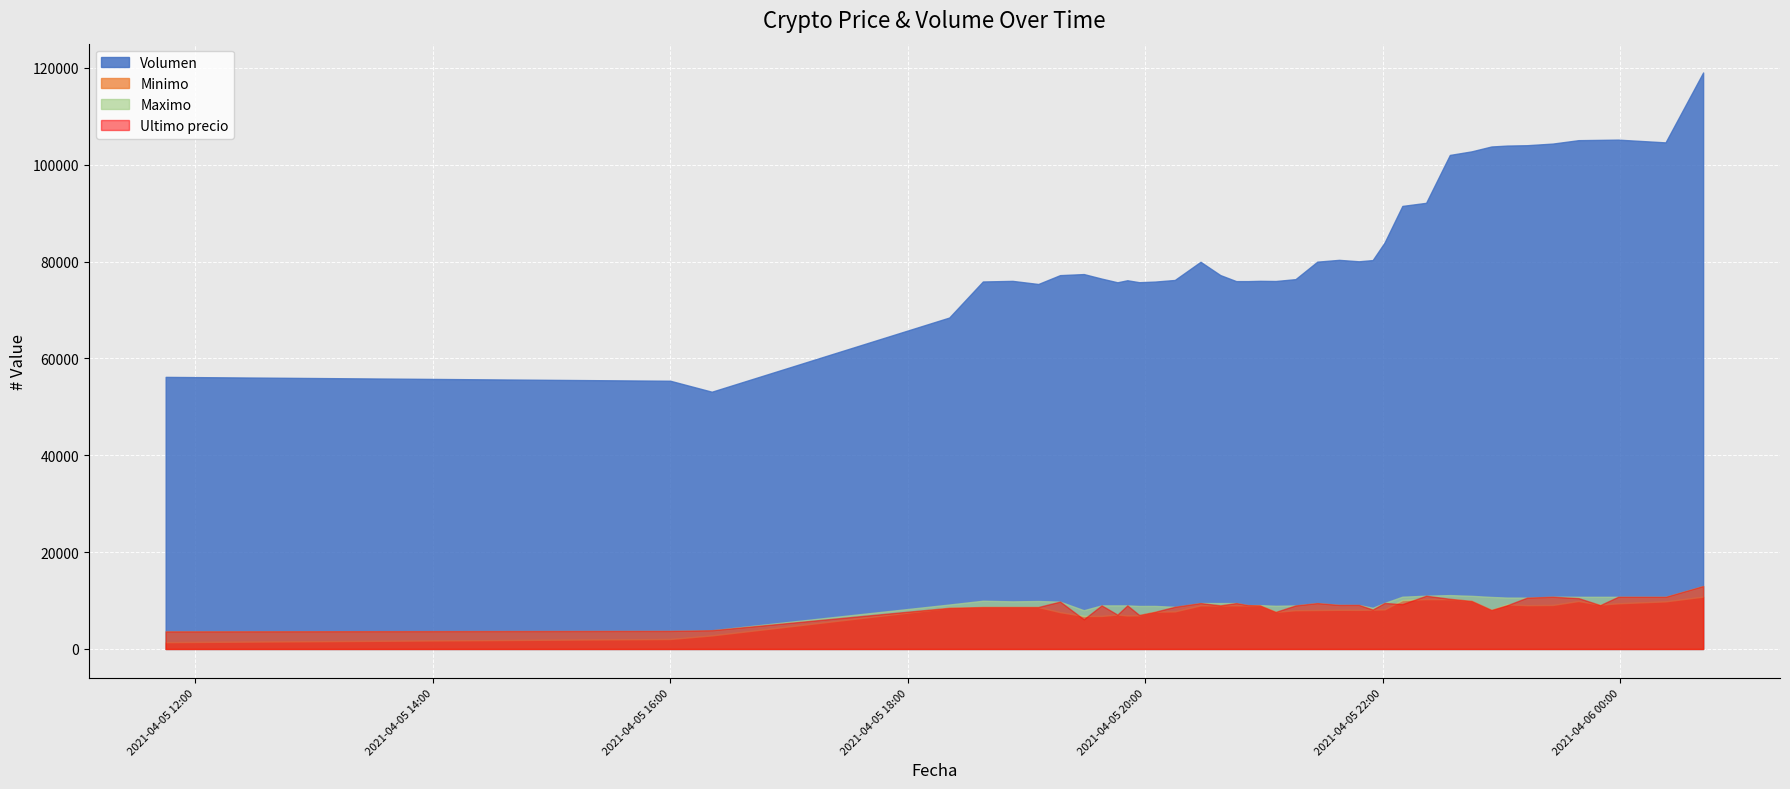

Between 2021-04-05 19:57 and 2021-04-05 20:05, which series saw the biggest shift?

Minimo